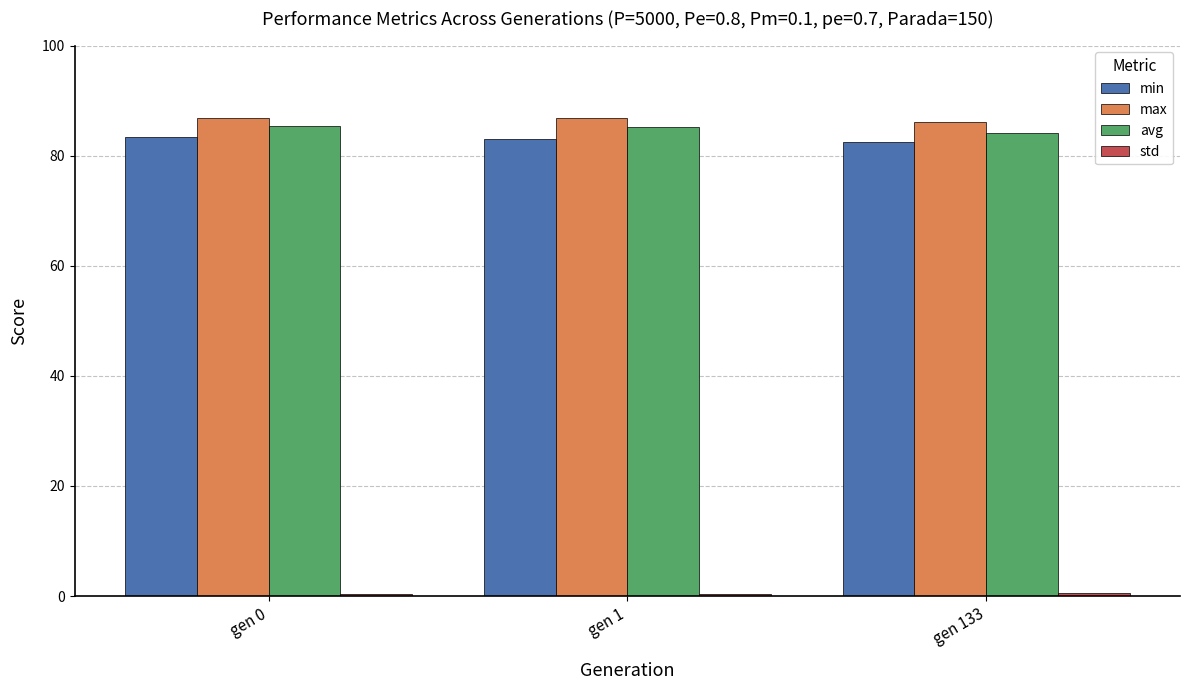

The value of avg at gen 133 is 52.6. True or false?

False